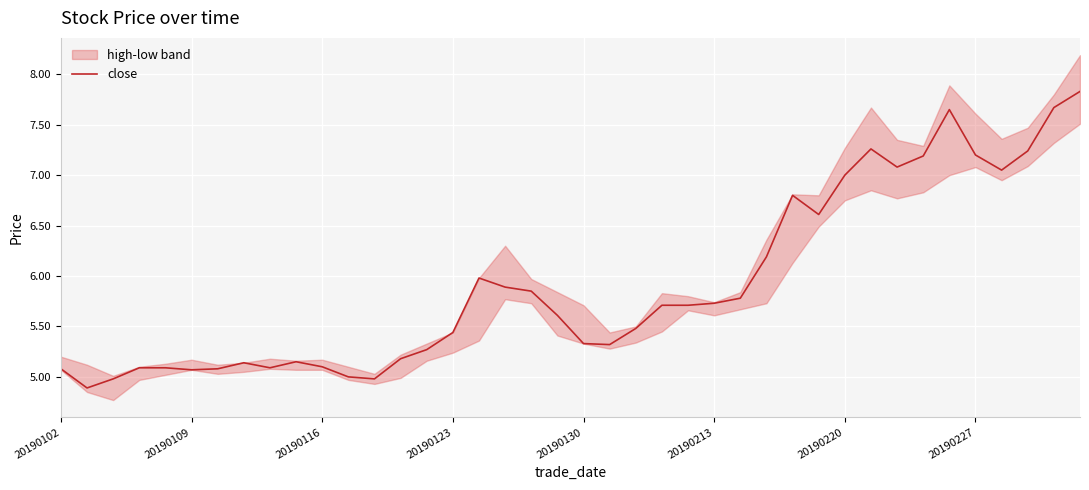

What is the minimum value for close?

4.9